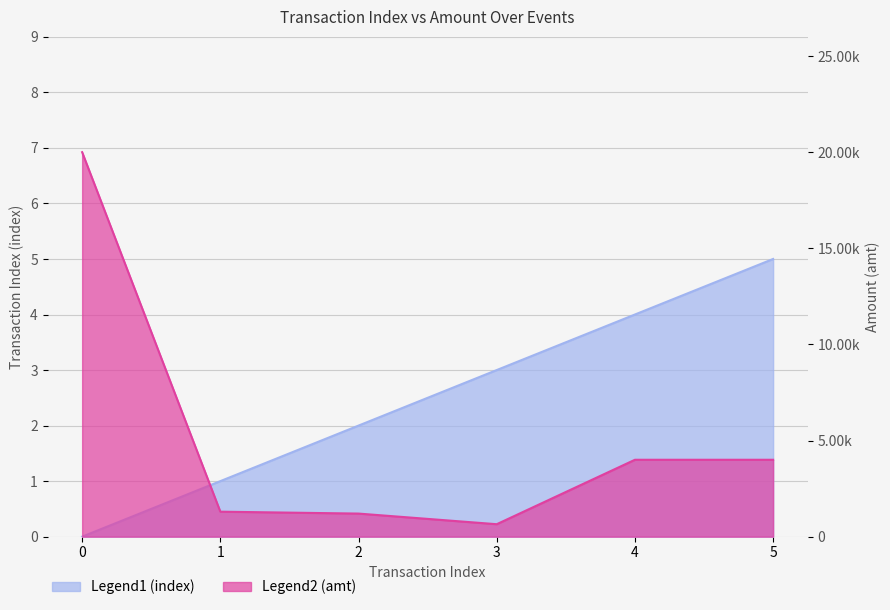

The value of index at 4 is 5.7. True or false?

False